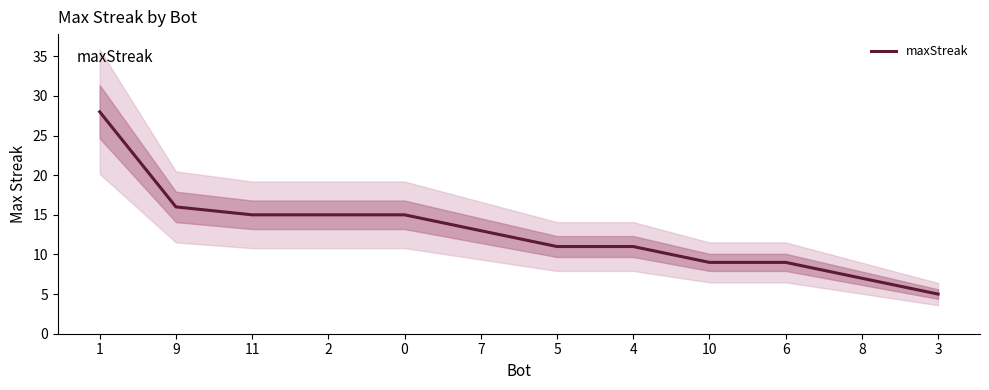

Reading left to right, list all the values displayed in this chart.

1=28	9=16	11=15	2=15	0=15	7=13	5=11	4=11	10=9	6=9	8=7	3=5